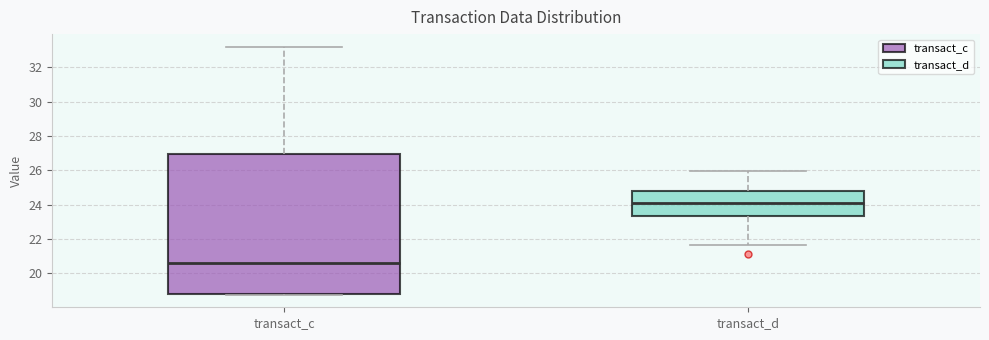

Which box is the tallest, from its lower edge to its upper edge?

transact_c